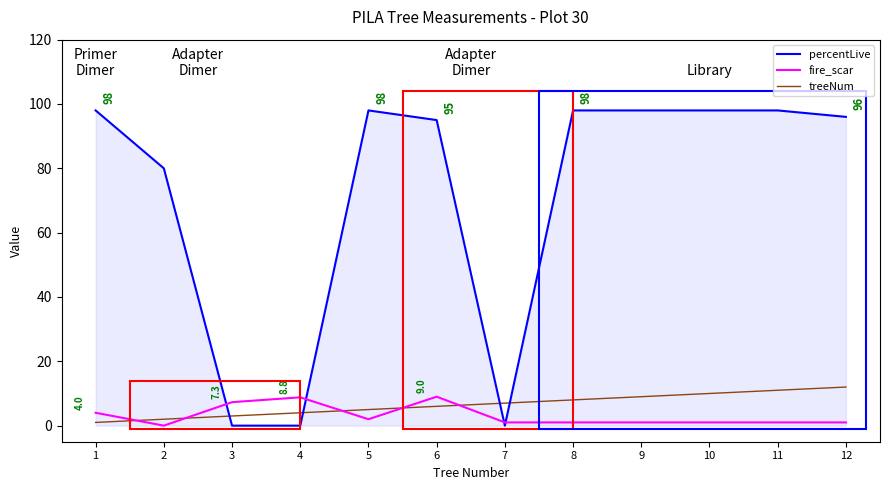

Which series has the widest spread of values?

percentLive